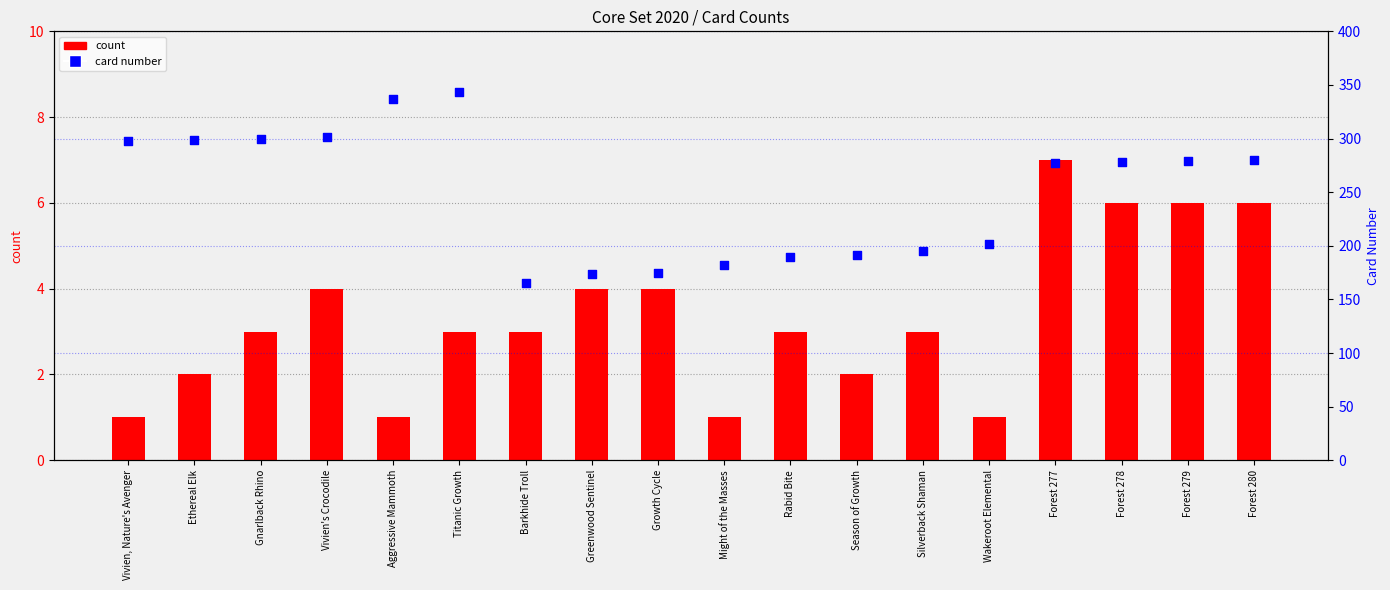

Which series has the widest spread of Y values?

card number